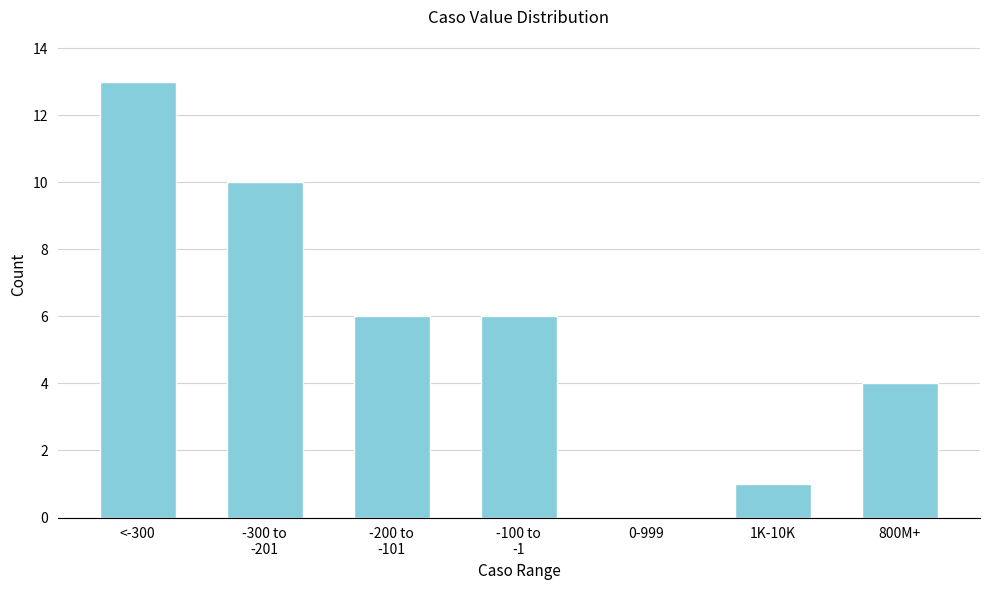

At which category does the chart reach its peak across all series?

<-300